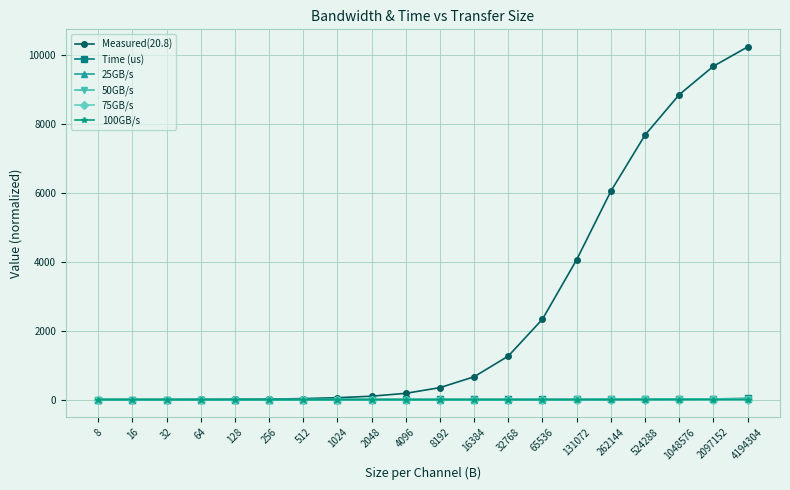

What is the highest value of the 25GB/s series?

10.2